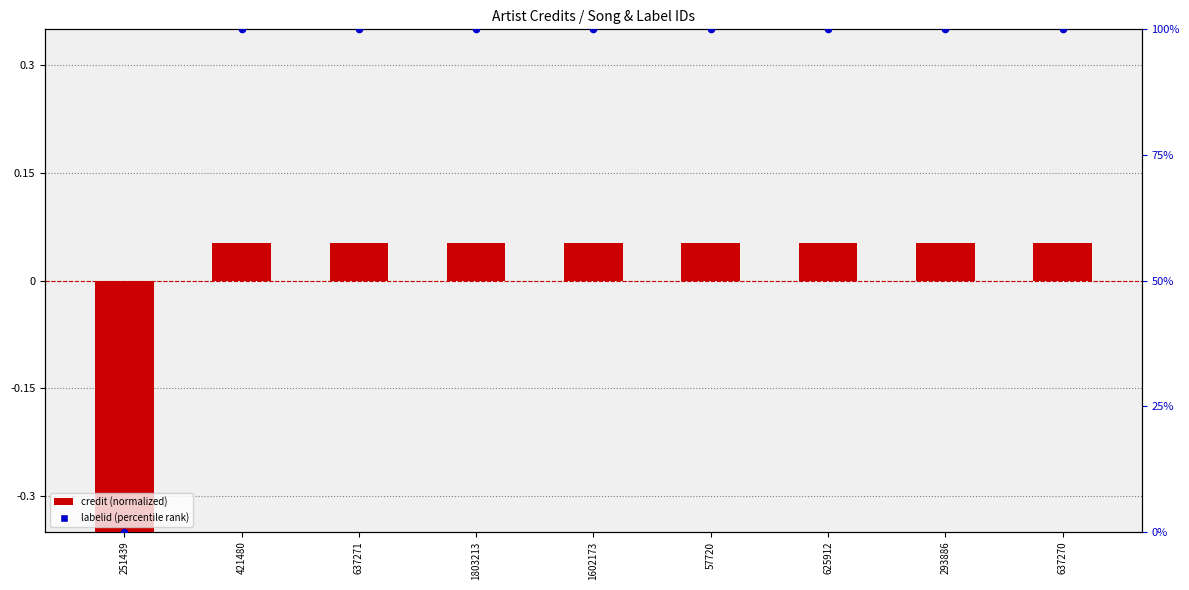

At which category is the sum across all series the highest?

421480